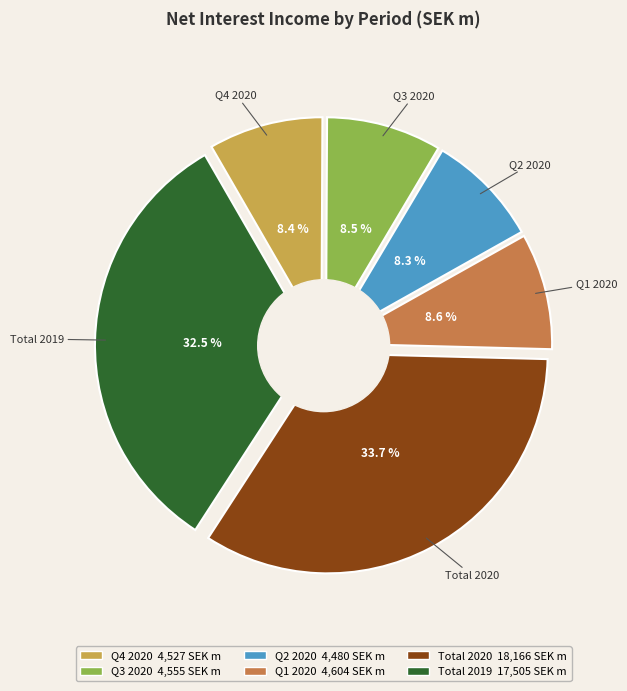

To the nearest percent, what is the difference between the Q1 2020 and Total 2019 slice percentages?

24%